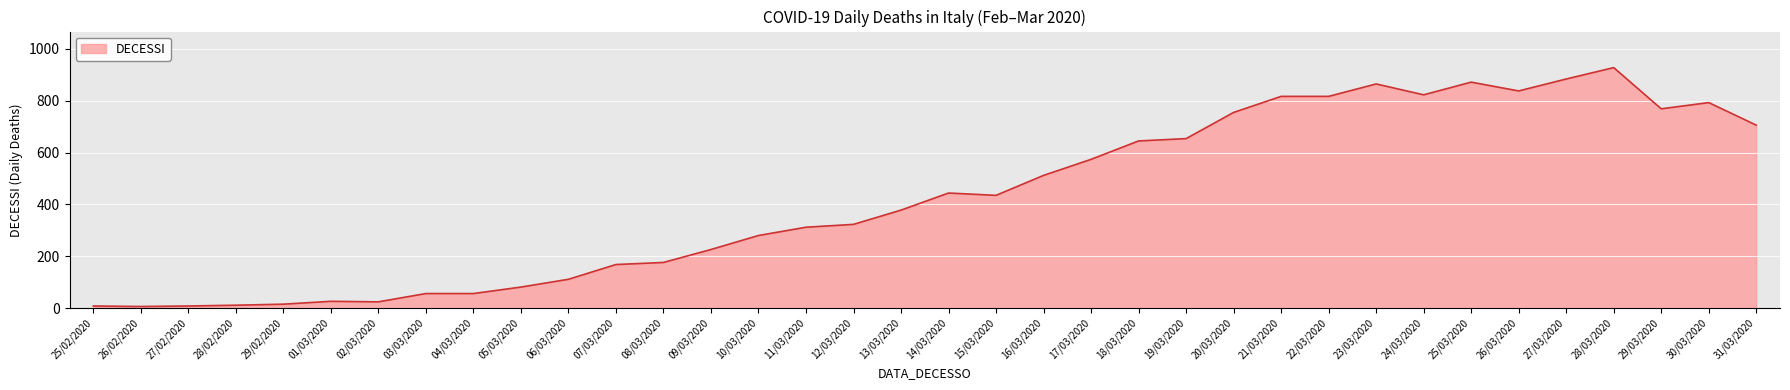

True or false: the data shows 280 at 10/03/2020.

True